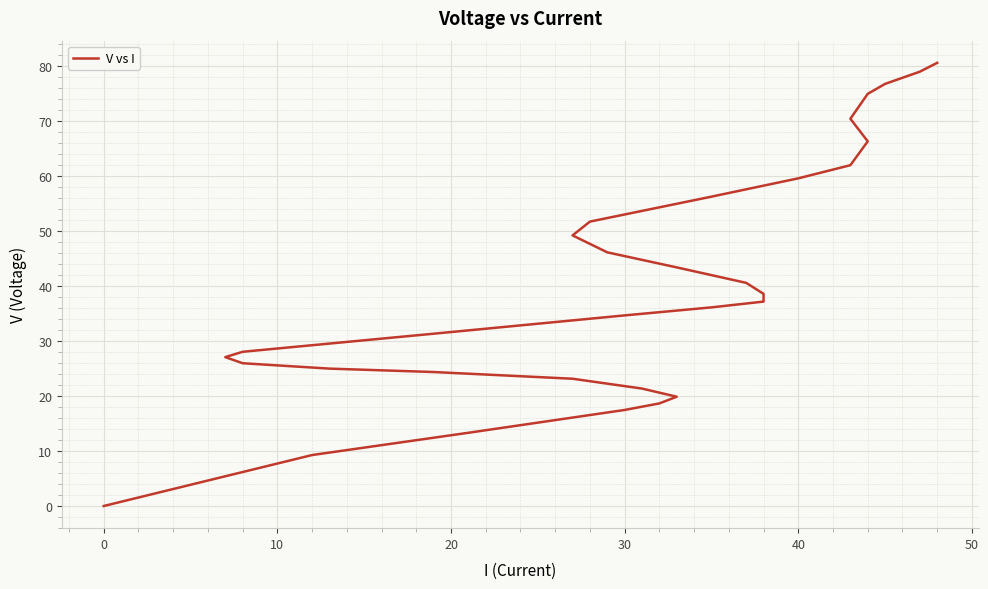

What is the maximum value shown in the chart?

80.6